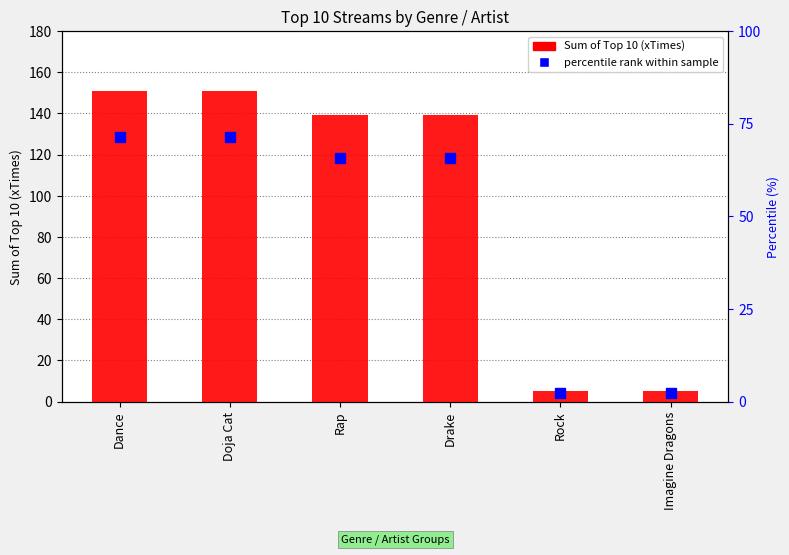

The chart shows a value of 222.9 at Dance. True or false?

False